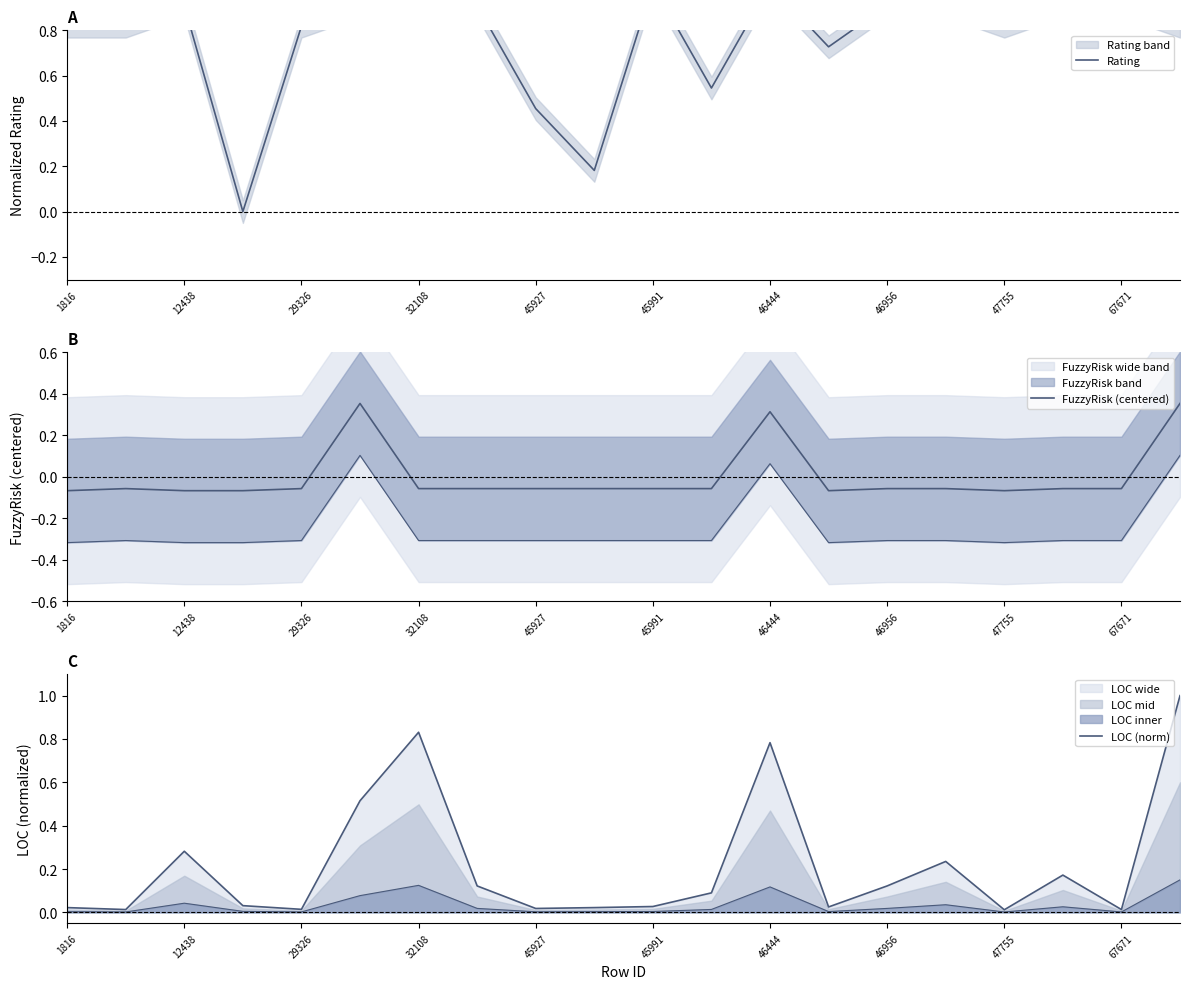

How many lines are shown in the chart?

3